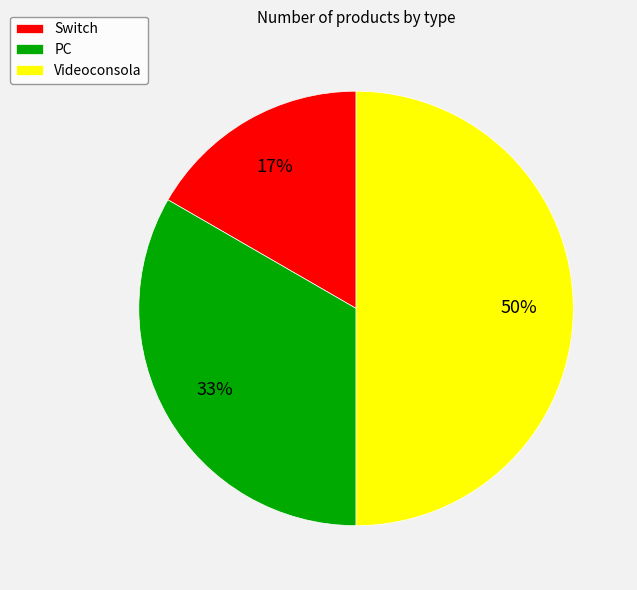

To the nearest percent, what is the difference between the largest and smallest slice percentages?

33%